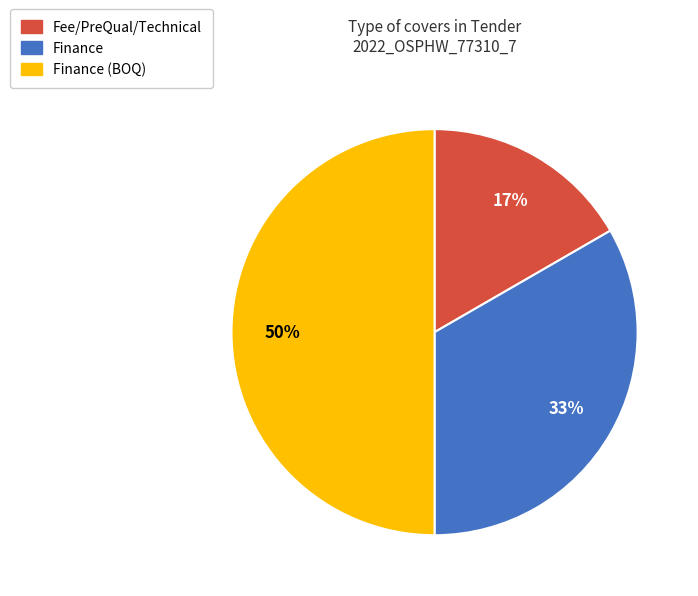

To the nearest percent, what is the difference between the largest and smallest slice percentages?

33%